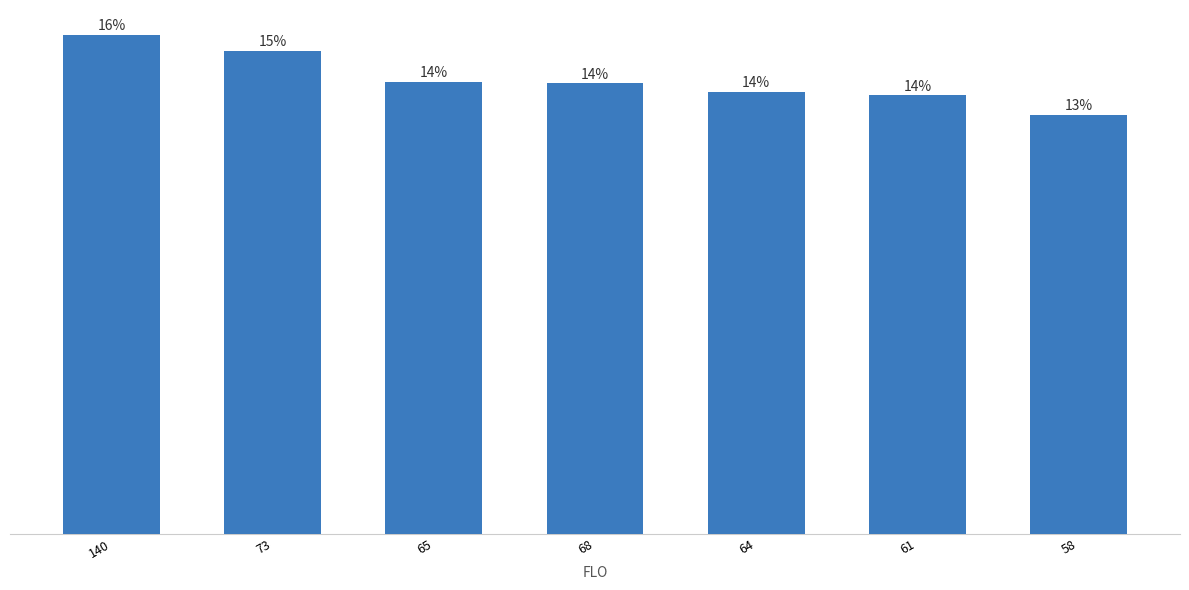

What is the approximate value at 68?

8031